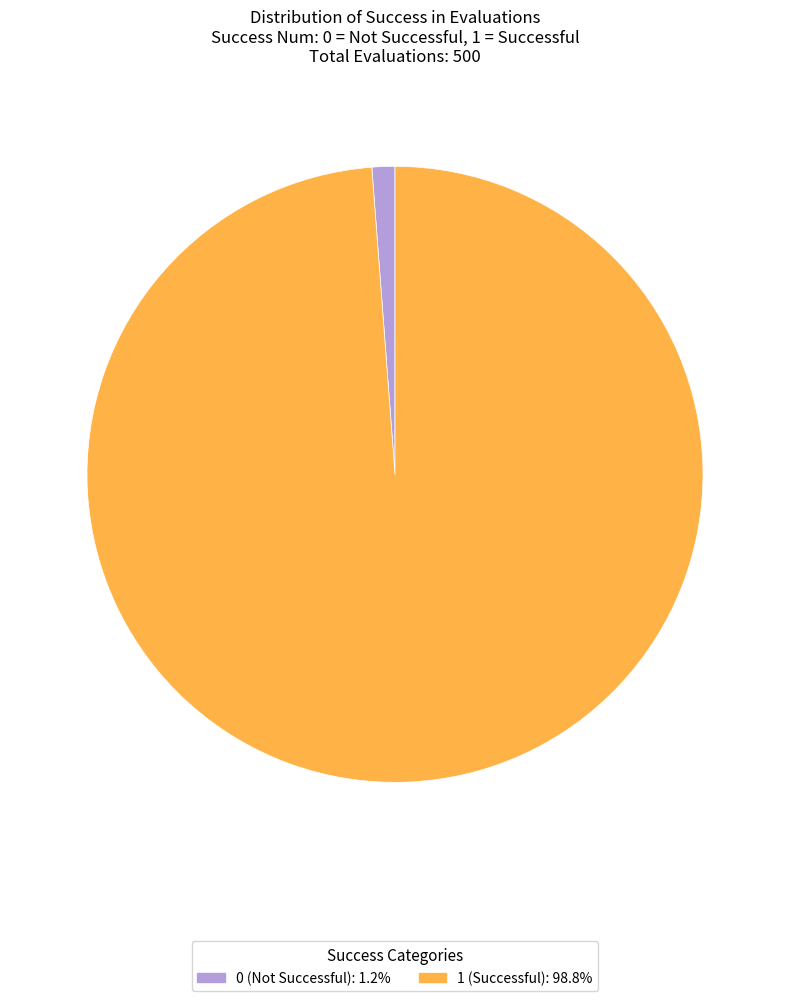

Rank the categories by value from highest to lowest.

1, 0